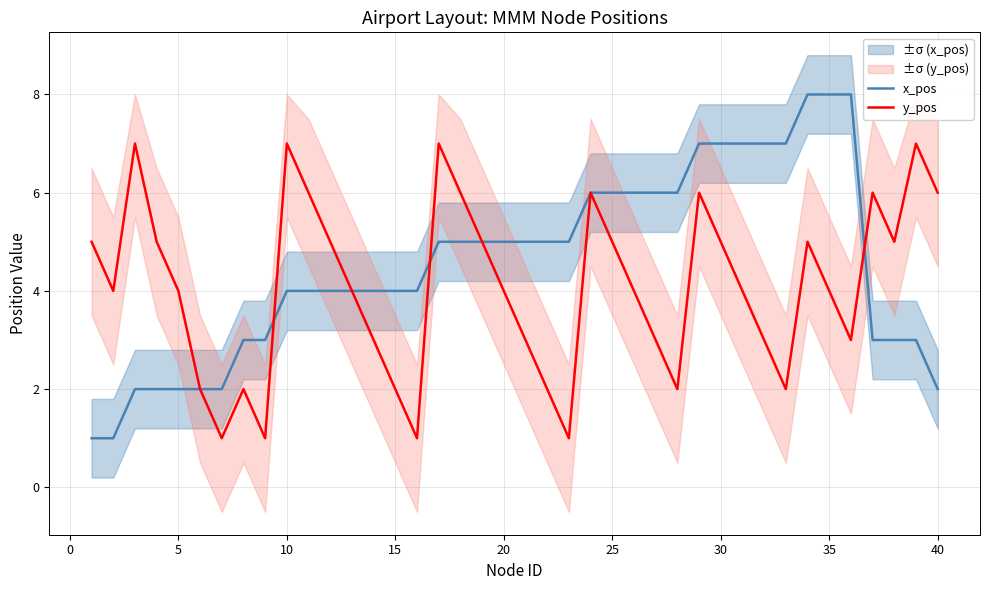

The x_pos series shows 1 at 15. True or false?

False